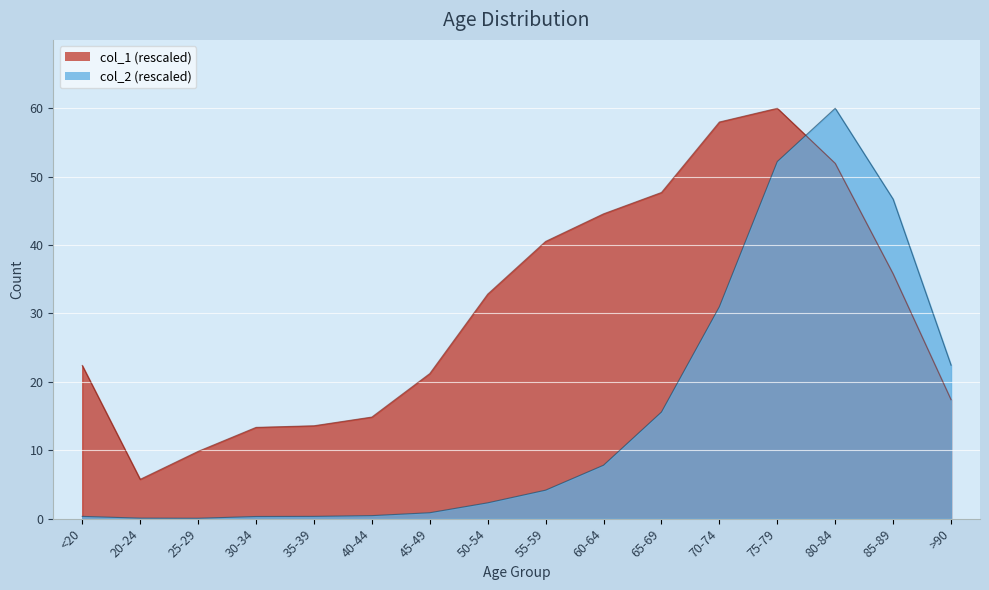

What is the minimum value shown in the chart?

0.1